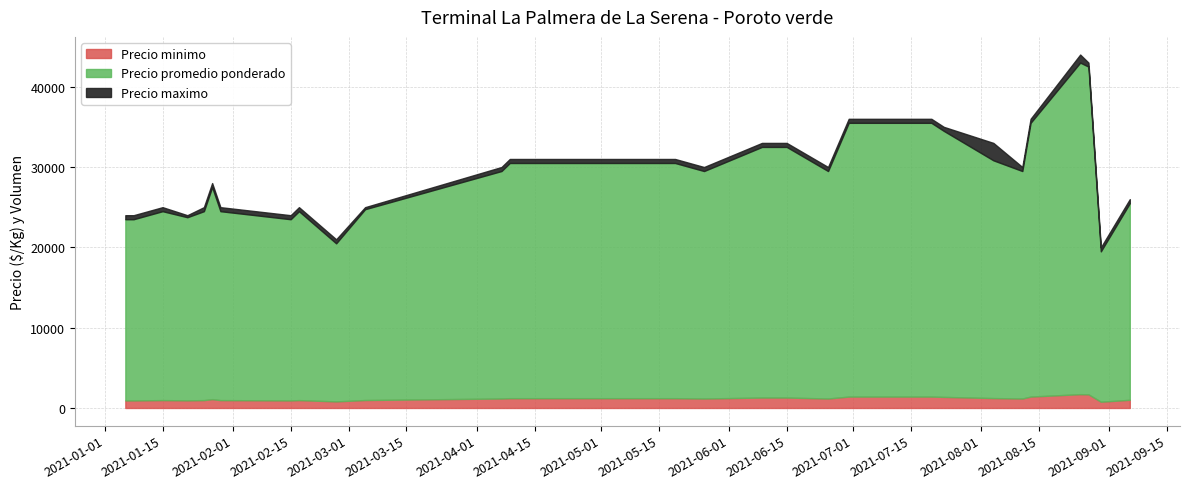

Is it true that Precio minimo equals 431 at 2021-03-05?

False